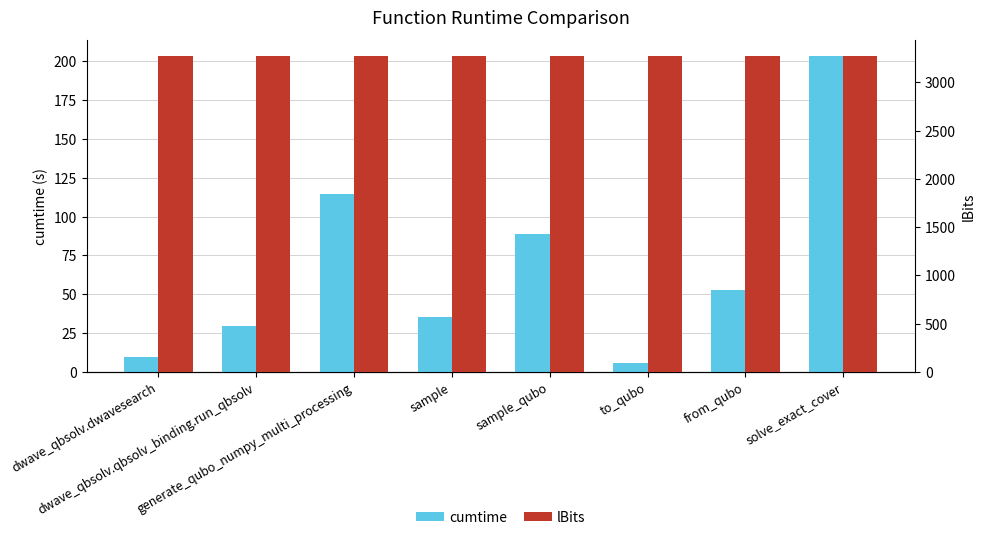

What is the spread (max minus min) of values at to_qubo?

3269.6